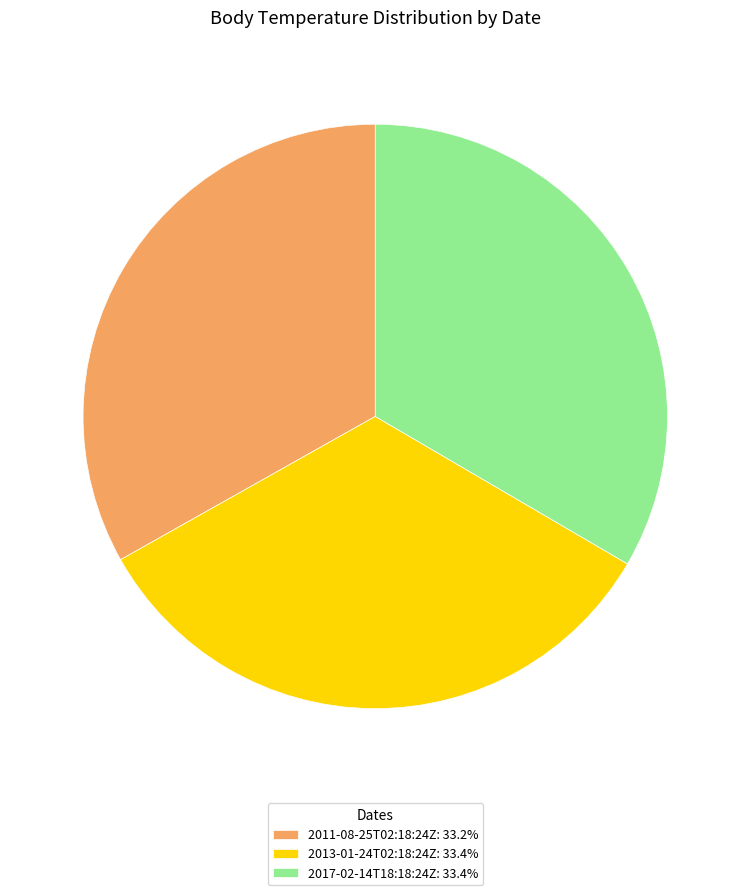

Is it true that 2013-01-24T02:18:24Z is 40% of the pie?

False